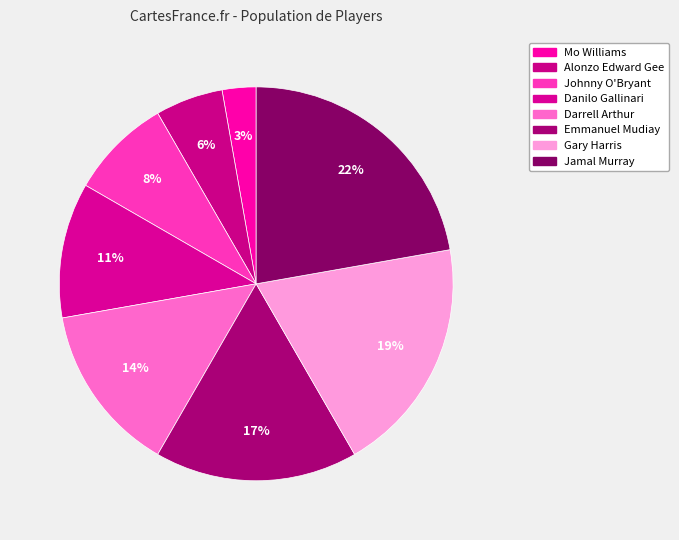

The Danilo Gallinari slice represents 1% of the pie. True or false?

False